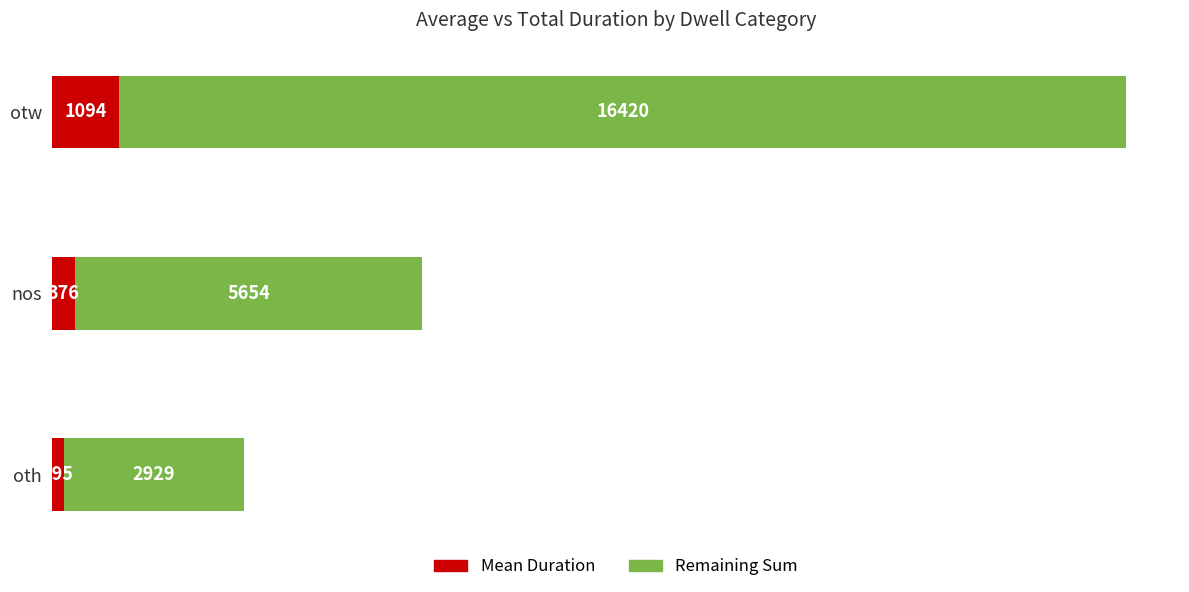

What is the difference between the Mean Duration values at oth and otw?

899